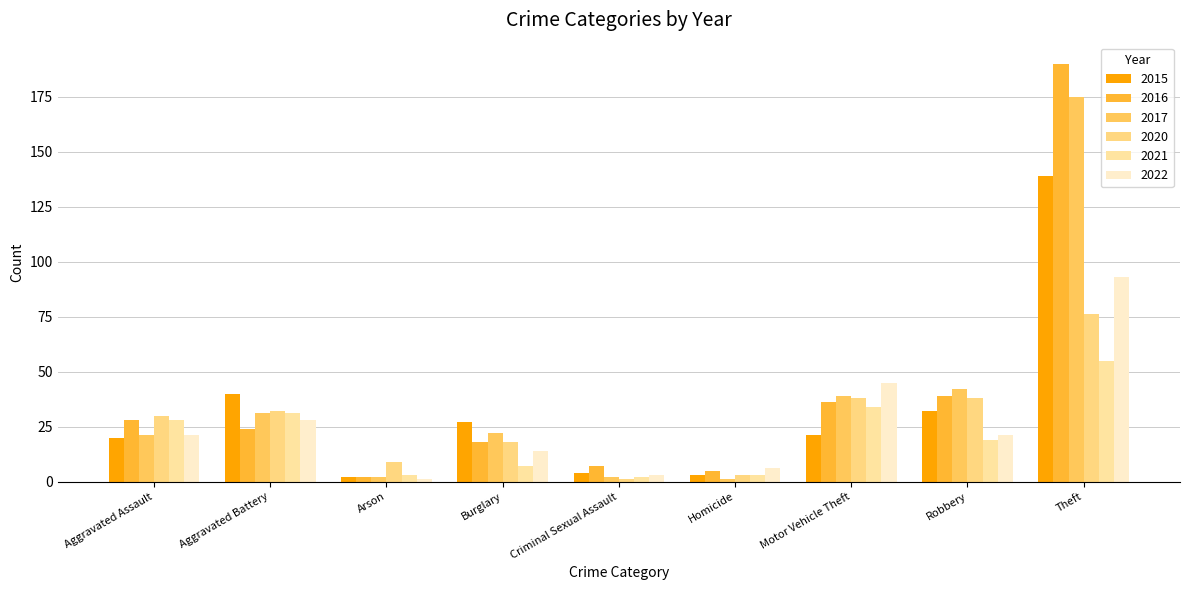

Reading left to right, transcribe all the data shown in this chart.

2015: Aggravated Assault=20	Aggravated Battery=40	Arson=2	Burglary=27	Criminal Sexual Assault=4	Homicide=3	Motor Vehicle Theft=21	Robbery=32	Theft=139
2016: Aggravated Assault=28	Aggravated Battery=24	Arson=2	Burglary=18	Criminal Sexual Assault=7	Homicide=5	Motor Vehicle Theft=36	Robbery=39	Theft=190
2017: Aggravated Assault=21	Aggravated Battery=31	Arson=2	Burglary=22	Criminal Sexual Assault=2	Homicide=1	Motor Vehicle Theft=39	Robbery=42	Theft=175
2020: Aggravated Assault=30	Aggravated Battery=32	Arson=9	Burglary=18	Criminal Sexual Assault=1	Homicide=3	Motor Vehicle Theft=38	Robbery=38	Theft=76
2021: Aggravated Assault=28	Aggravated Battery=31	Arson=3	Burglary=7	Criminal Sexual Assault=2	Homicide=3	Motor Vehicle Theft=34	Robbery=19	Theft=55
2022: Aggravated Assault=21	Aggravated Battery=28	Arson=1	Burglary=14	Criminal Sexual Assault=3	Homicide=6	Motor Vehicle Theft=45	Robbery=21	Theft=93